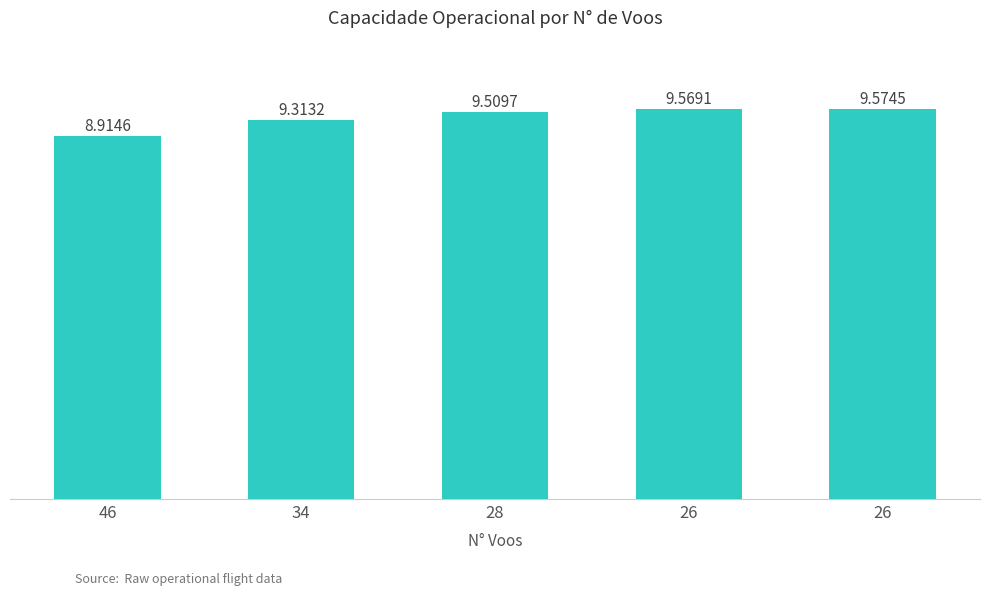

Which label corresponds to the smallest value in the chart?

46